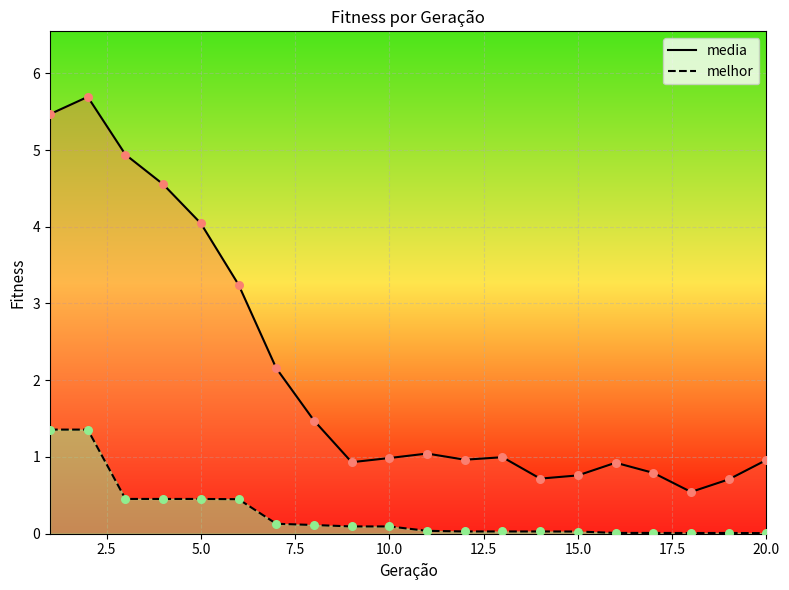

Which series contains the highest Y value?

media